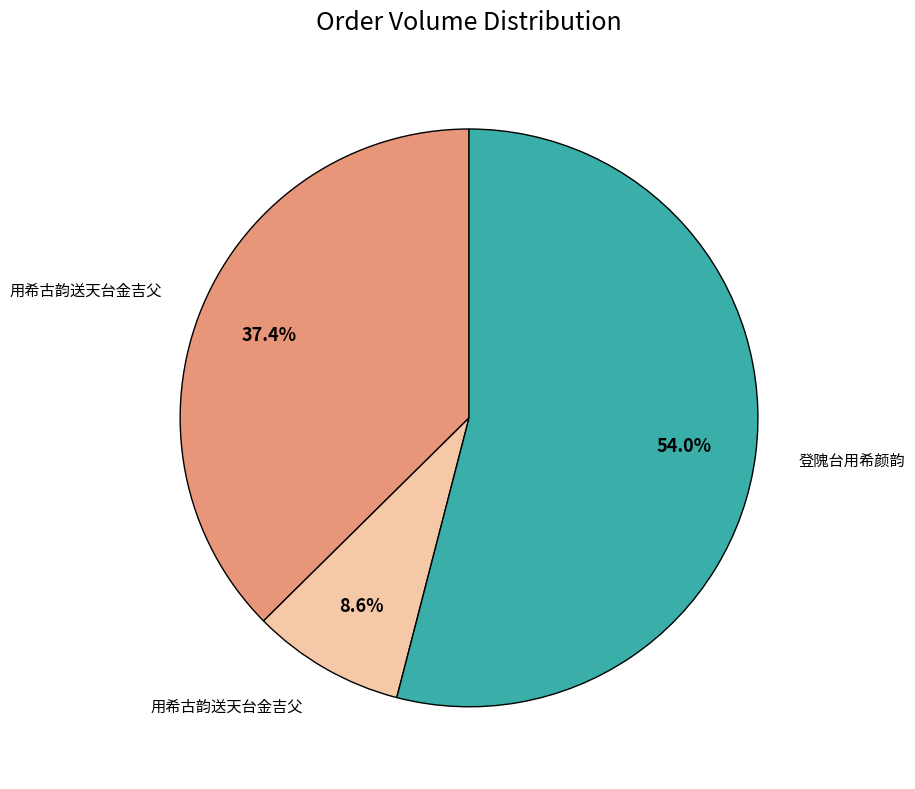

Is there a majority slice in this chart?

Yes